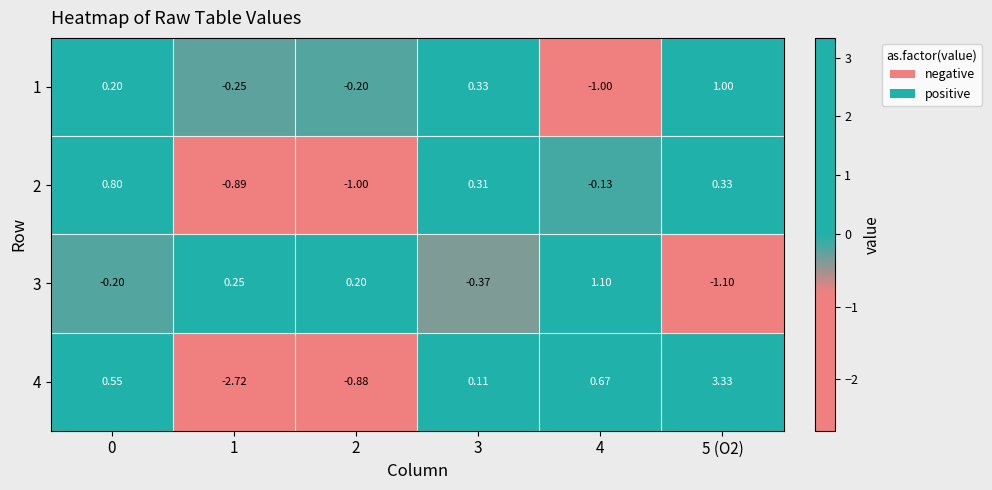

How many categories are shown in the chart?

6